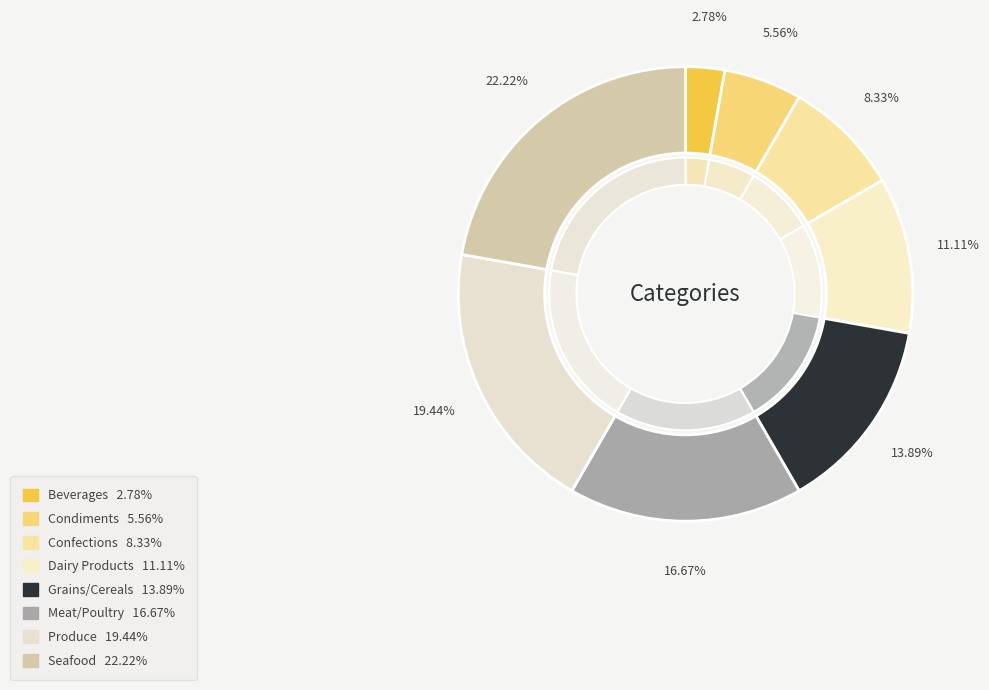

What is the smallest slice in the pie chart?

Beverages